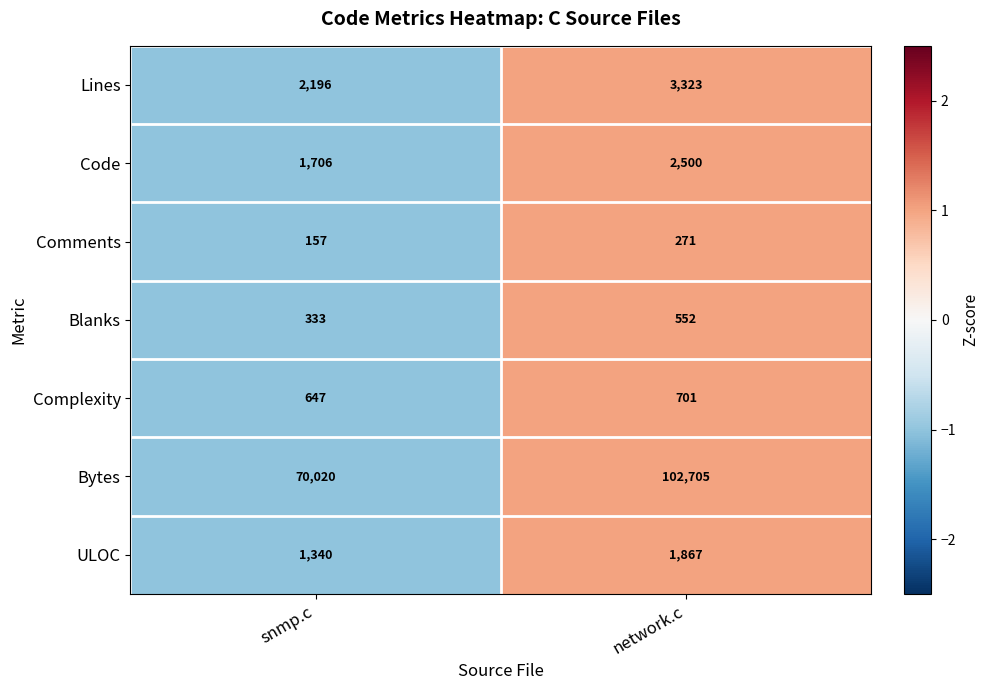

Which series has the largest total across all categories?

Bytes